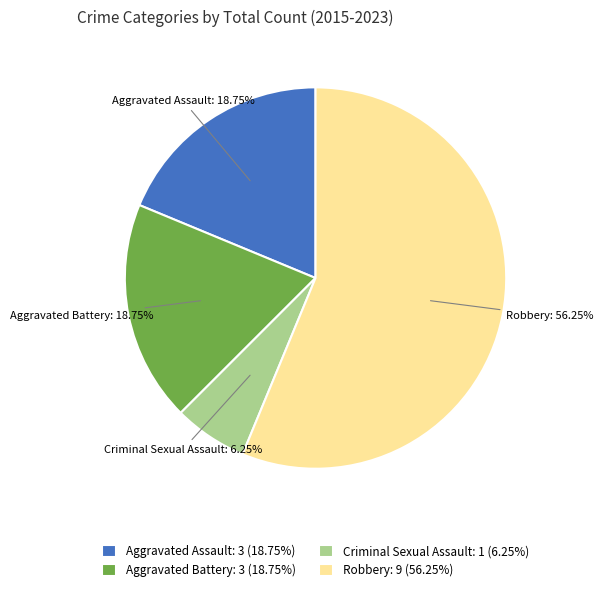

Do Criminal Sexual Assault: 1 (6.25%) and Aggravated Assault: 3 (18.75%) together represent more than half of the pie?

No